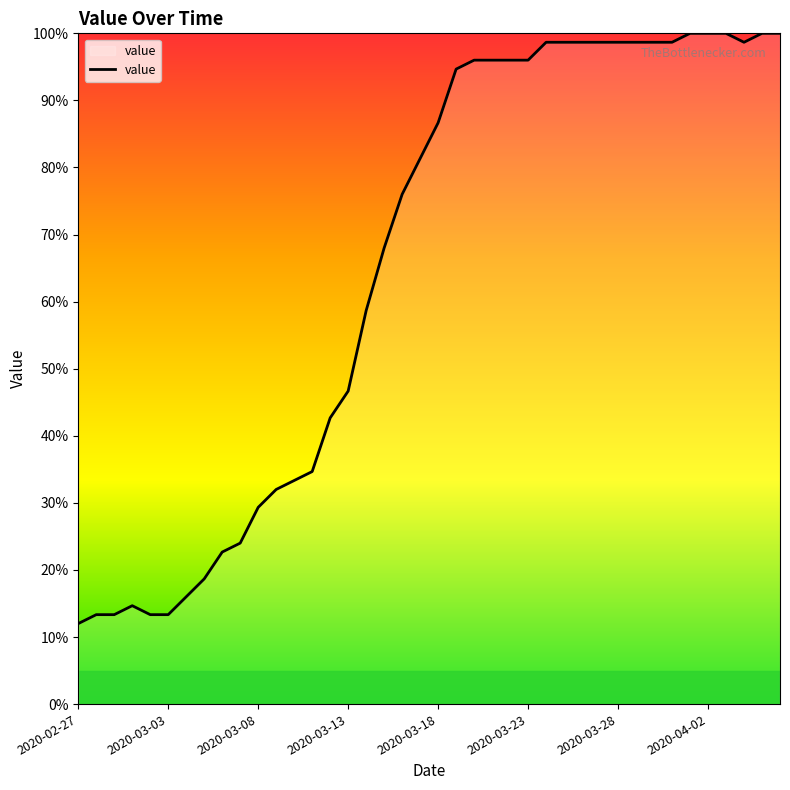

What is the smallest value displayed?

12.0